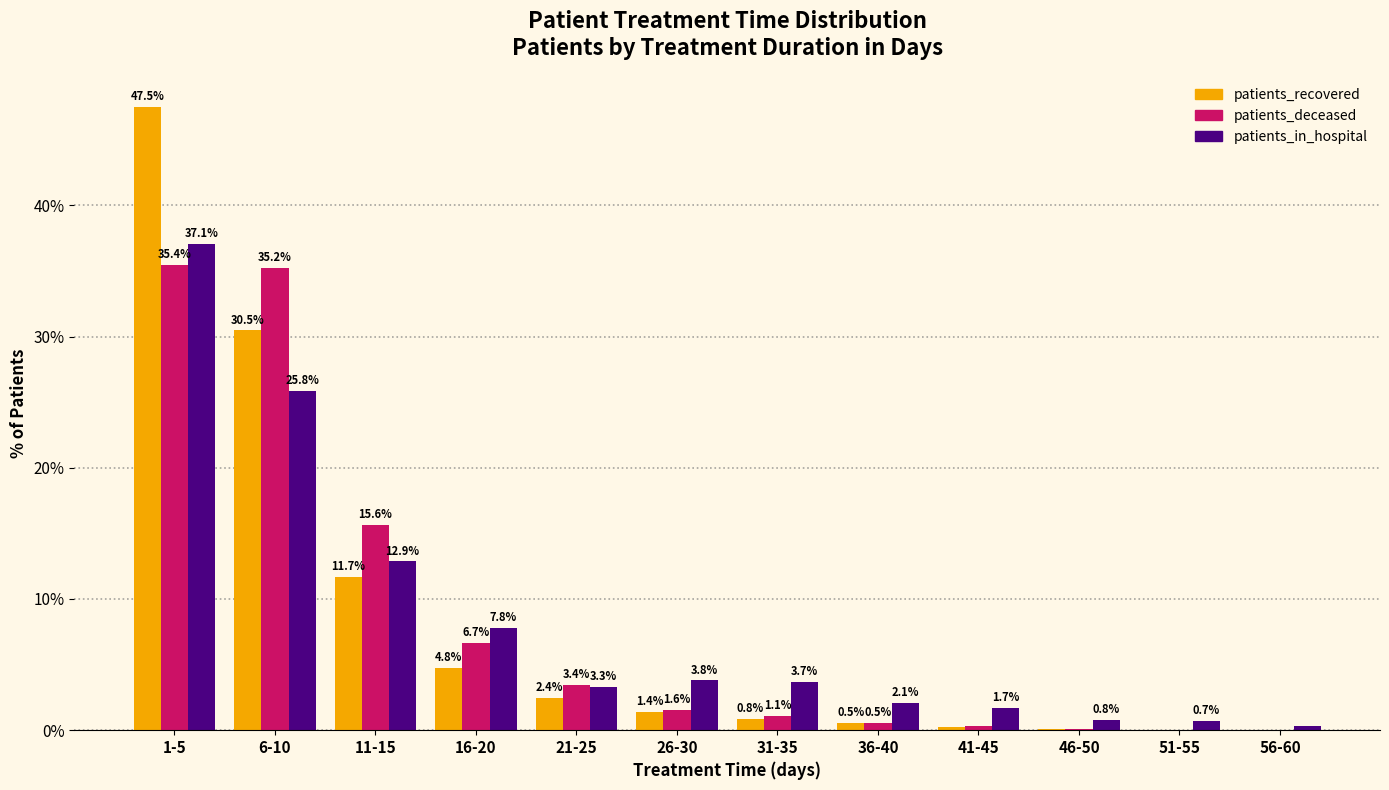

The patients_in_hospital series shows 25.8 at 6-10. True or false?

True